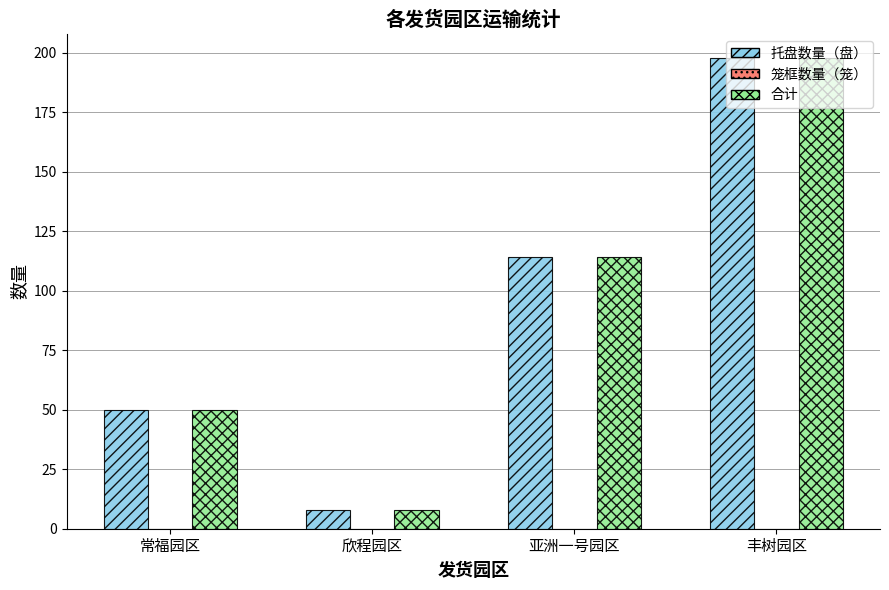

How many values in the 托盘数量（盘） series are below 114?

2